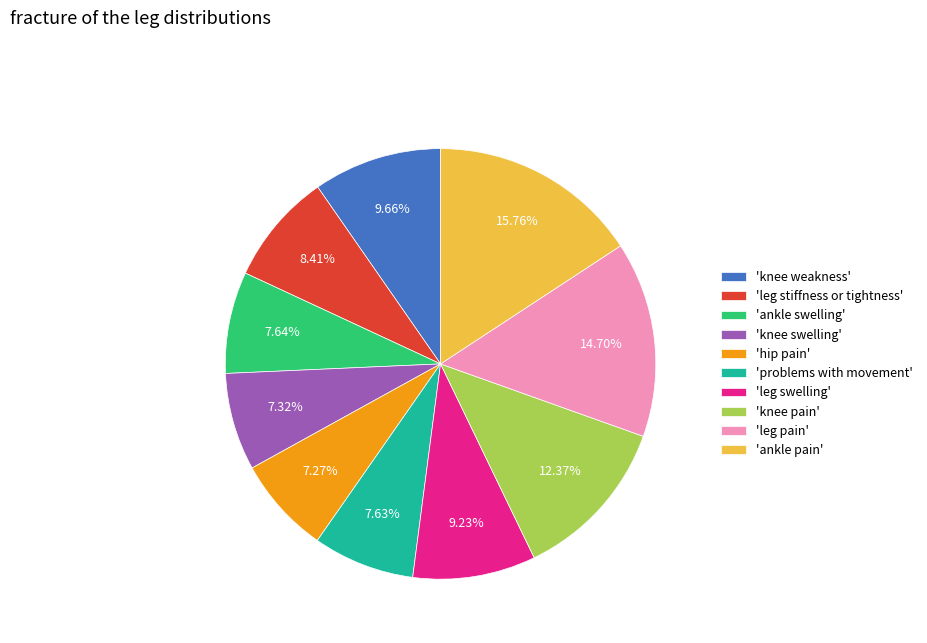

To the nearest percent, what is the average slice percentage?

10%